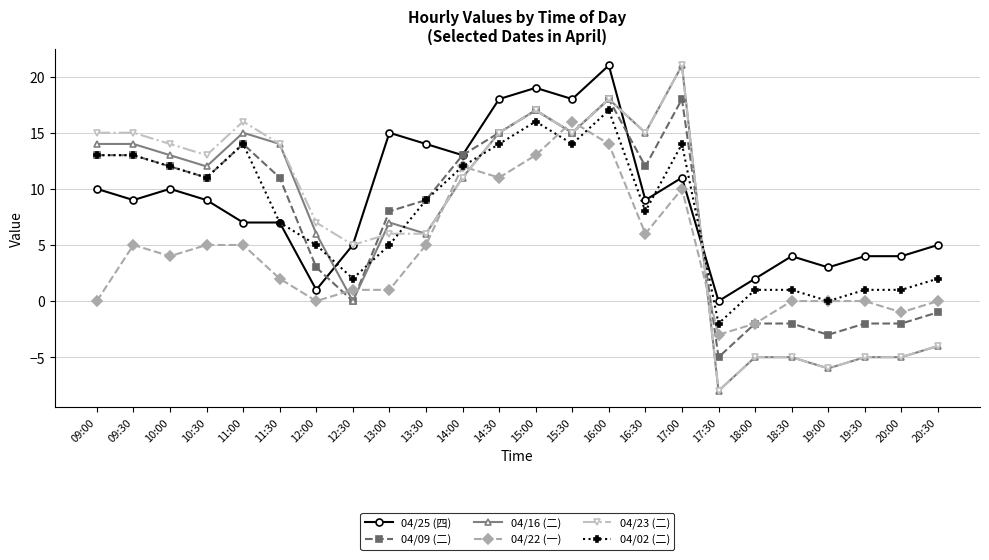

Which series changed the most between 09:00 and 12:30?

04/16 (二)